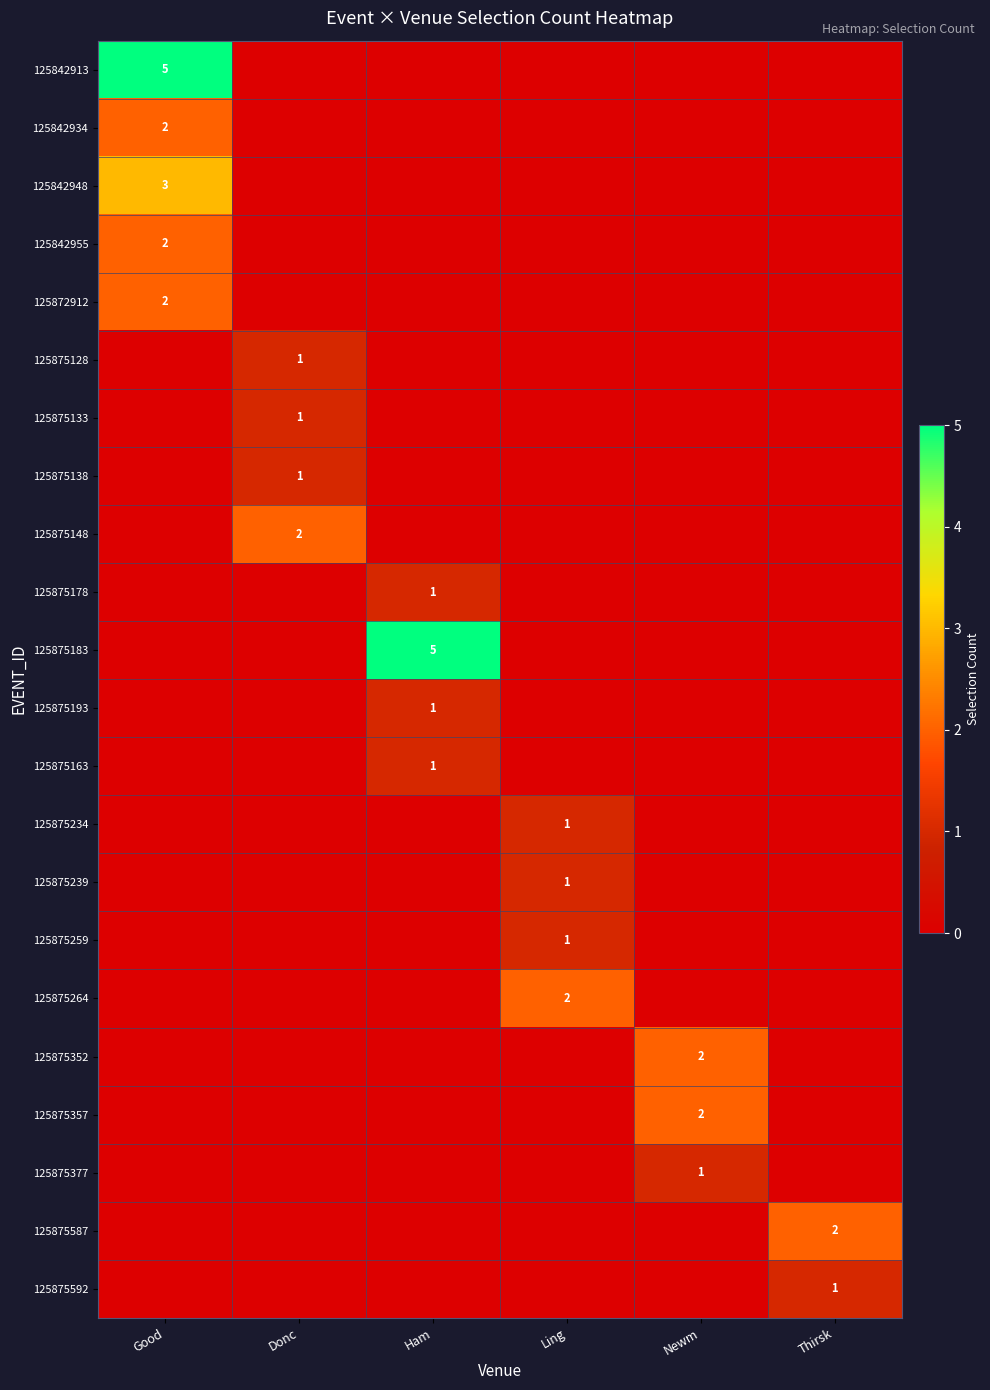

Which series changed the most between Ham and Ling?

125875183